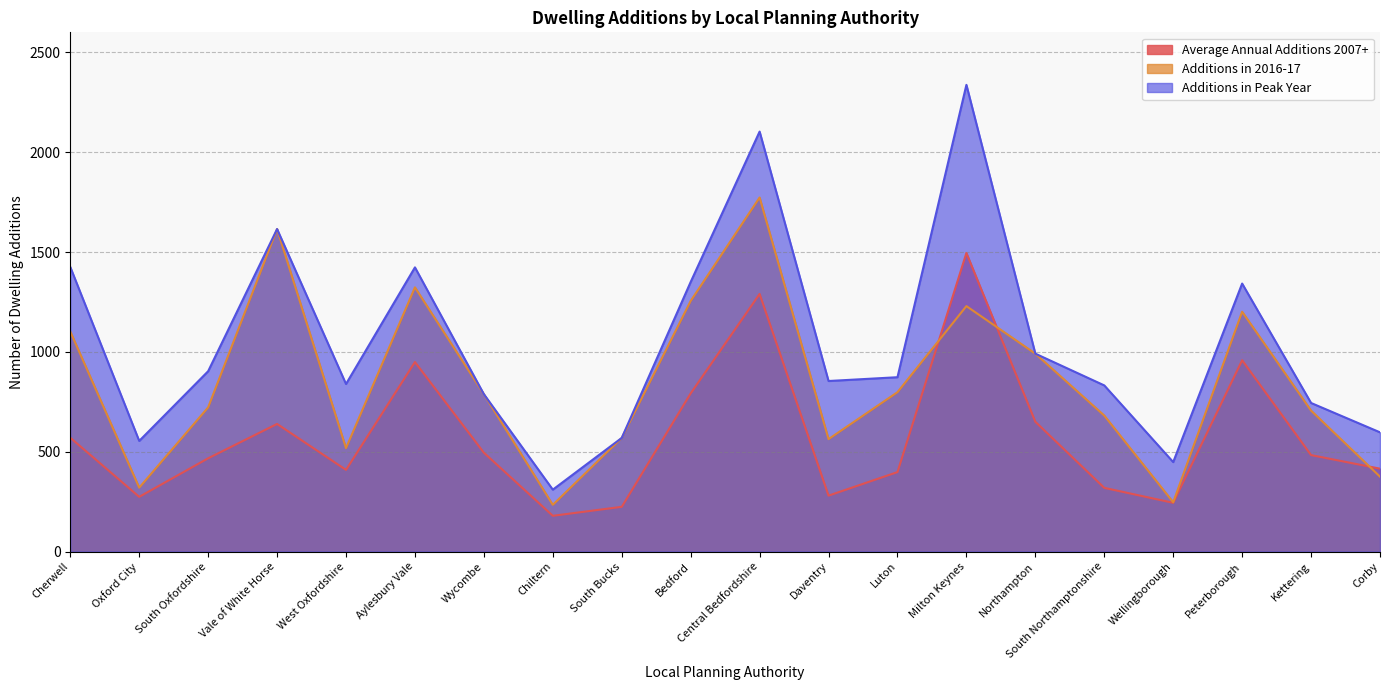

What position from the left is Vale of White Horse?

4